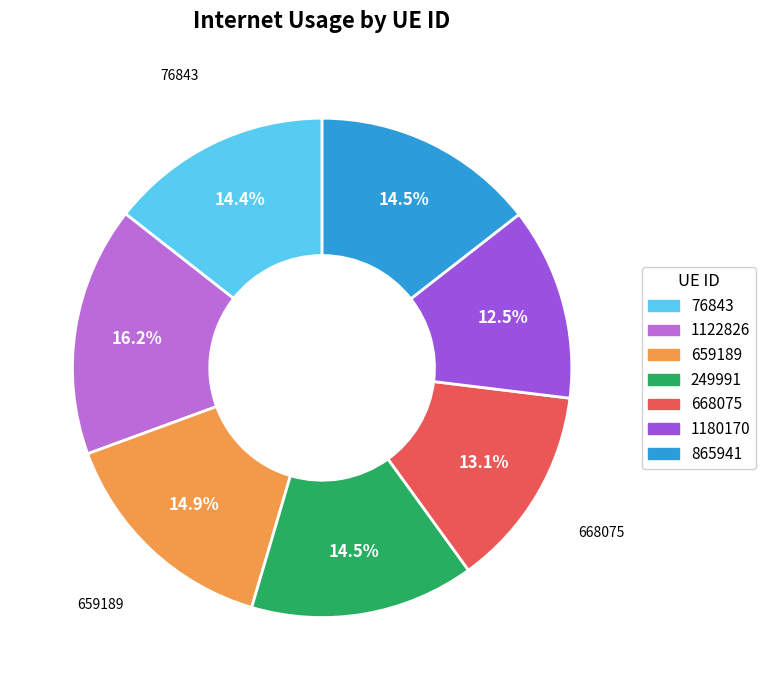

Does 668075 represent more than half of the total?

No